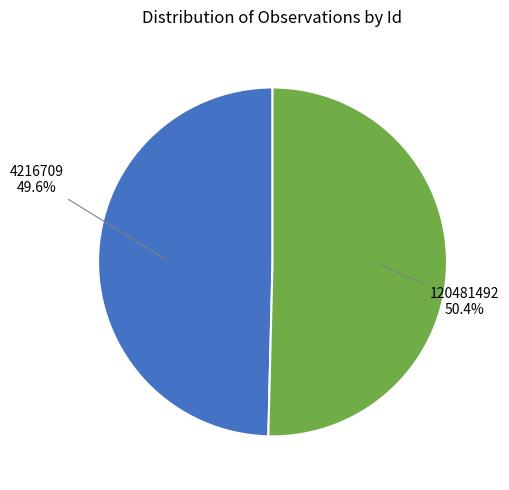

To the nearest percent, what is the difference between the 120481492 and 4216709 slice percentages?

1%